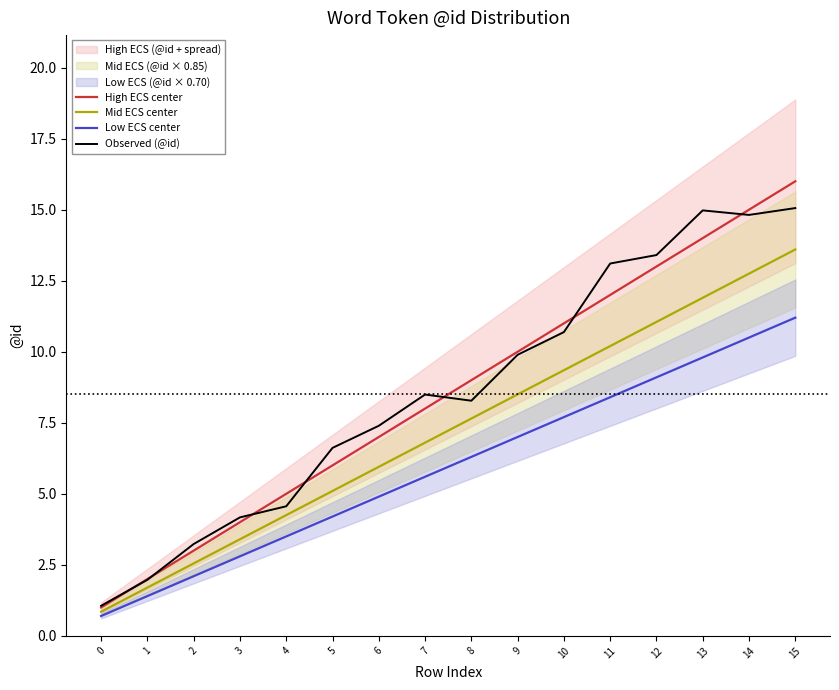

What is the sum of all High ECS center values?

136.0